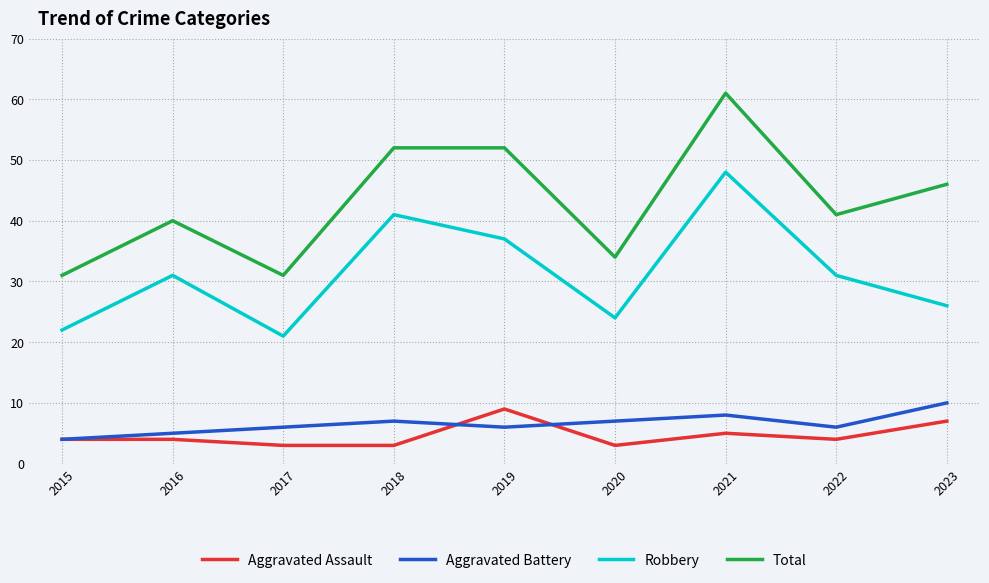

What is the sum of all Aggravated Battery values?

59